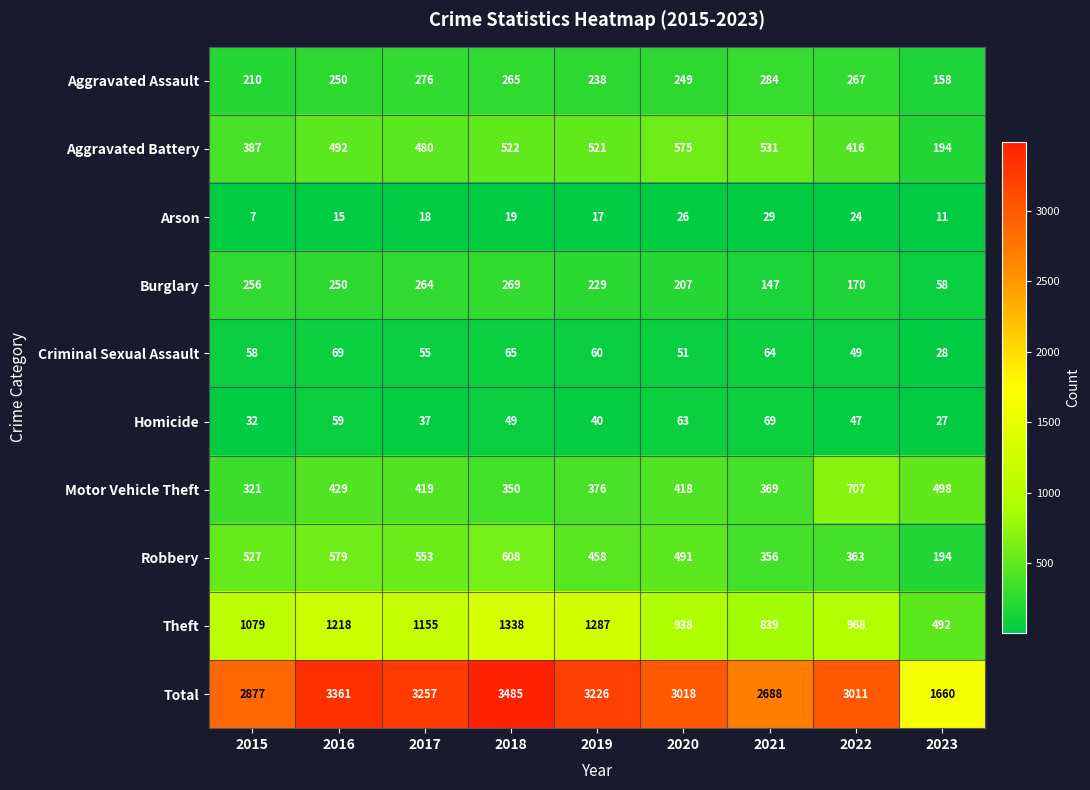

Which category has the lowest value in the Aggravated Battery series?

2023